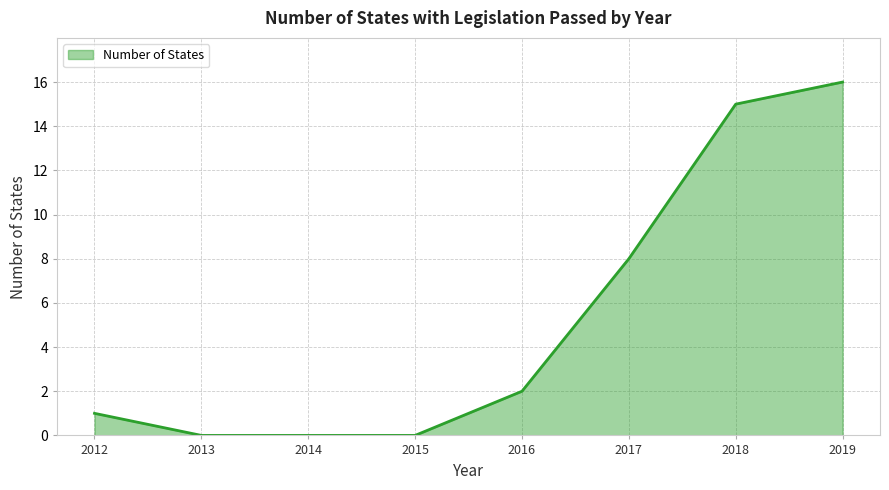

What is the difference between the maximum and minimum values?

16